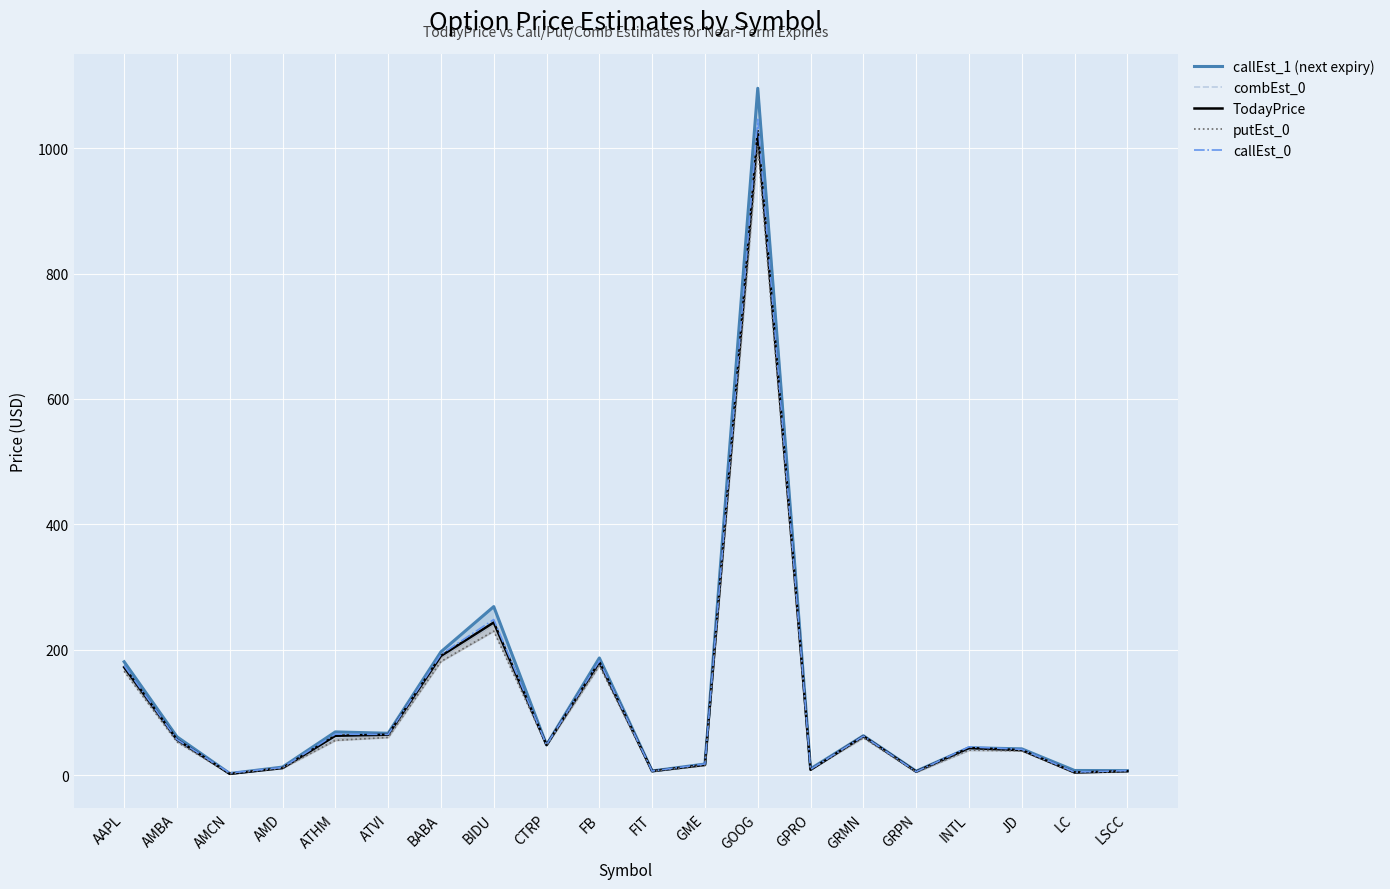

What are all the series names shown in the legend?

callEst_1 (next expiry), combEst_0, TodayPrice, putEst_0, callEst_0